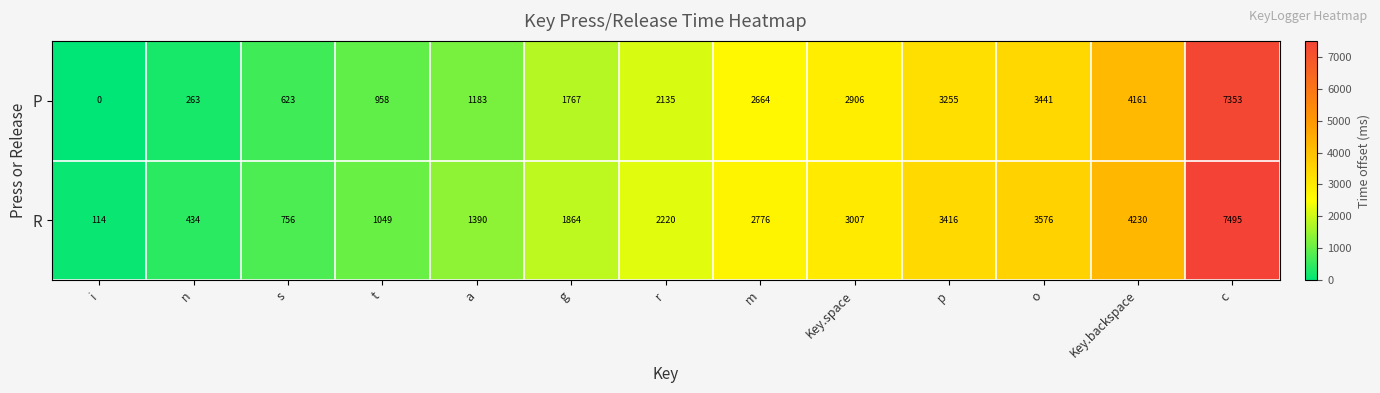

Rank the series by their average value, from highest to lowest.

R, P